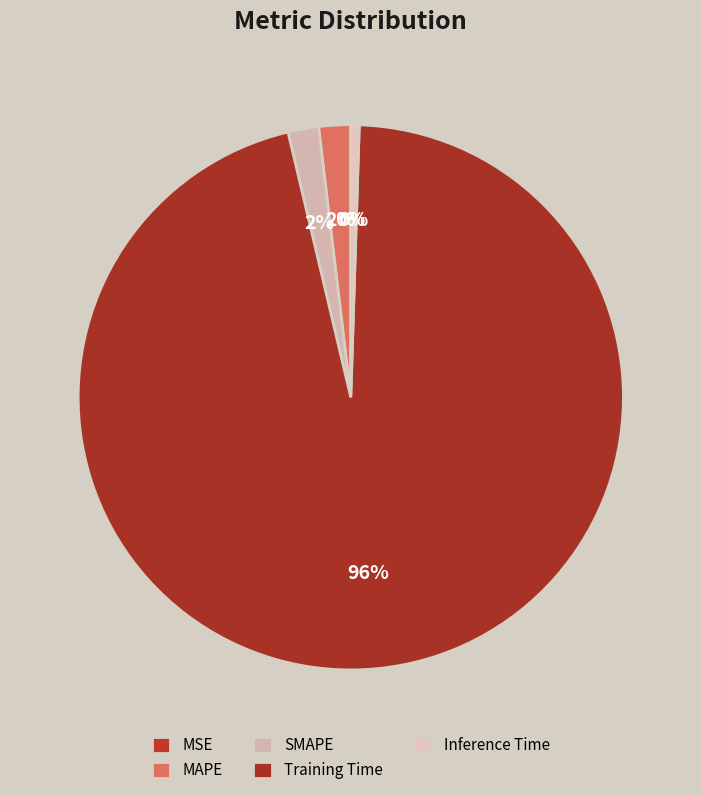

To the nearest percent, what is the difference between the MSE and SMAPE slice percentages?

2%